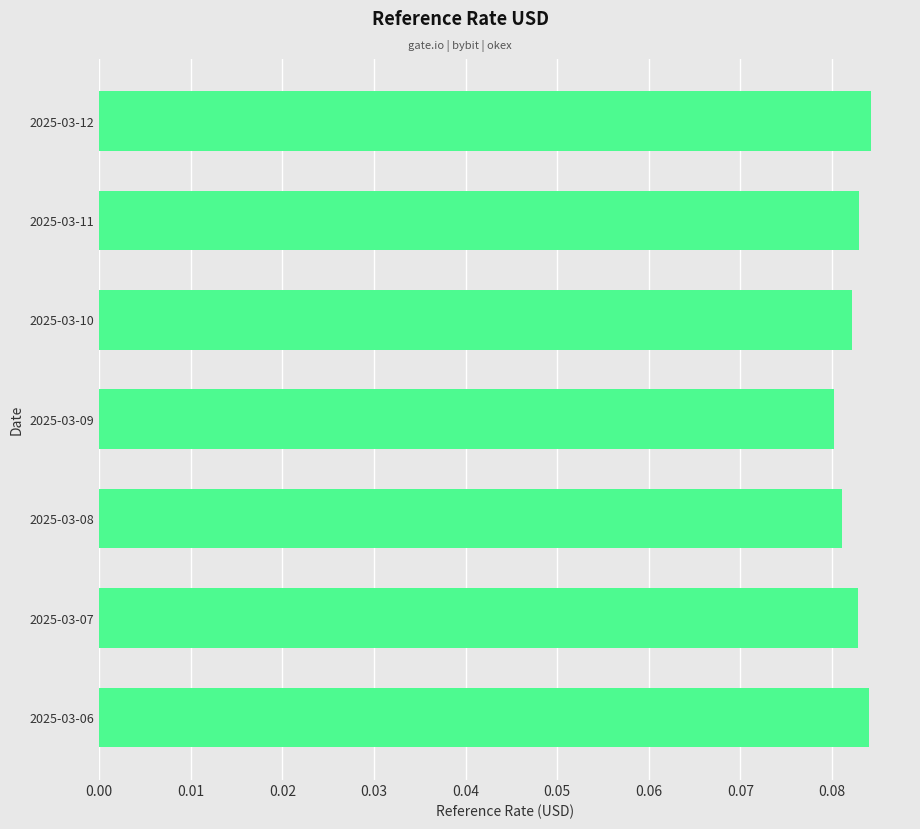

The value at 2025-03-11 is 0.0. True or false?

False